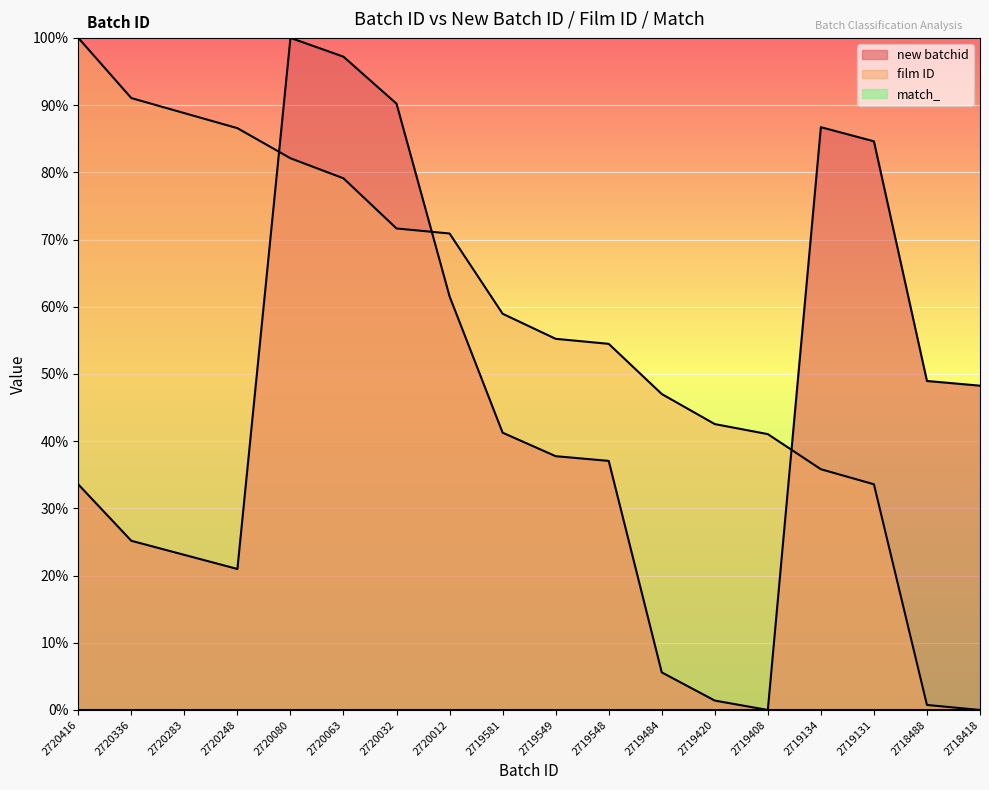

How many series are shown in this chart?

3